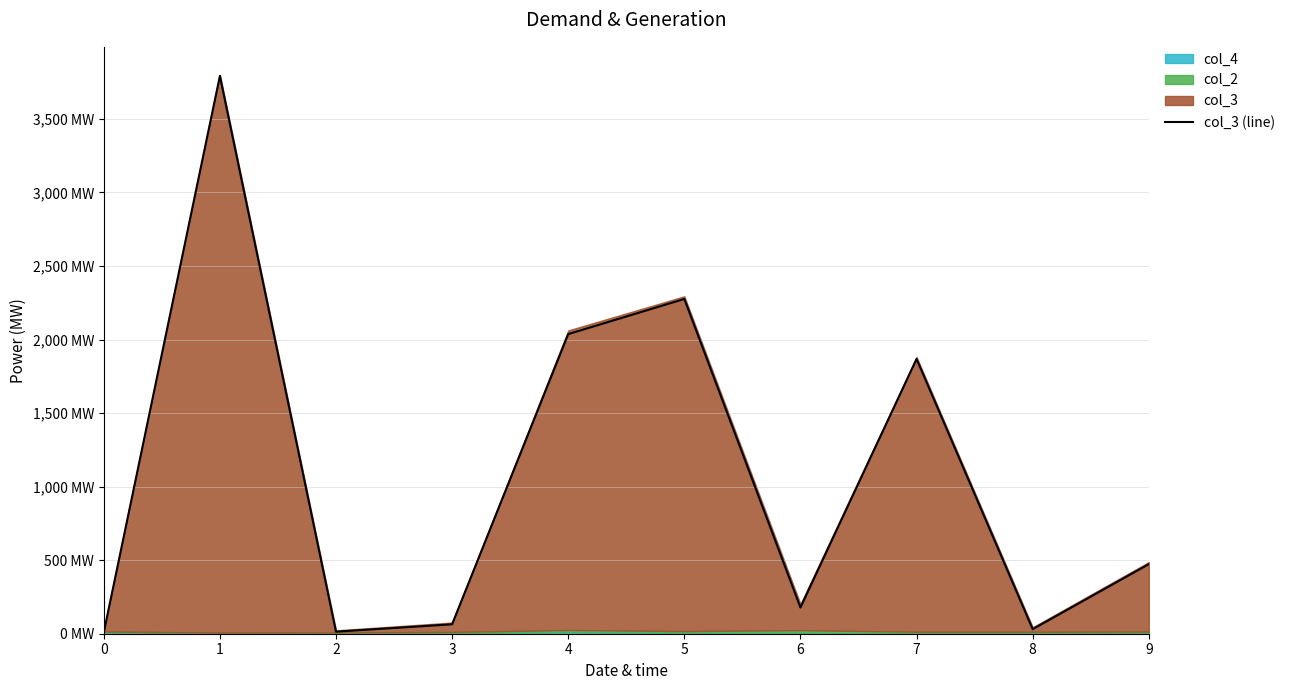

How many interior local peaks (higher than both neighbors) does the data have?

3